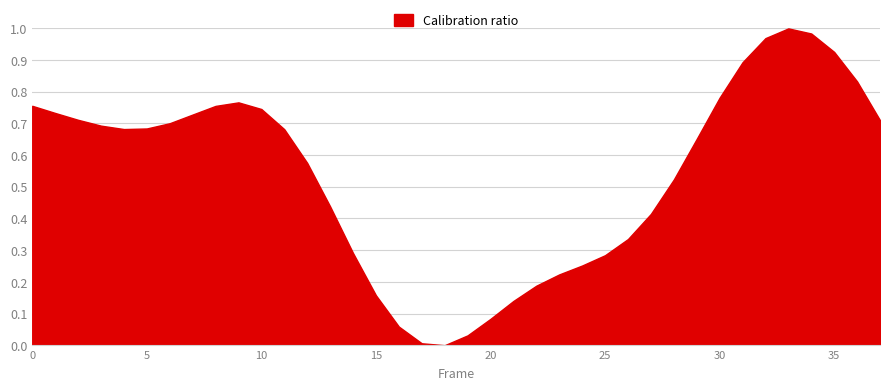

Where is the data nearest to the value 0?

18